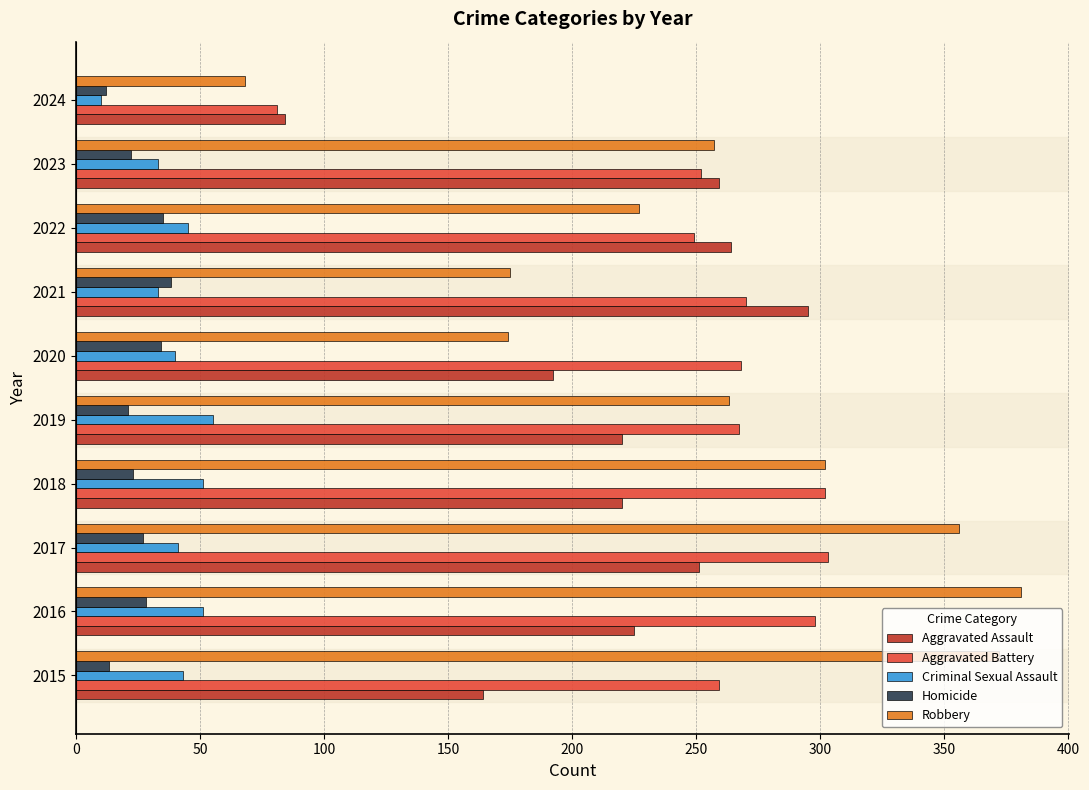

Where is Aggravated Assault nearest to the value 189?

2020